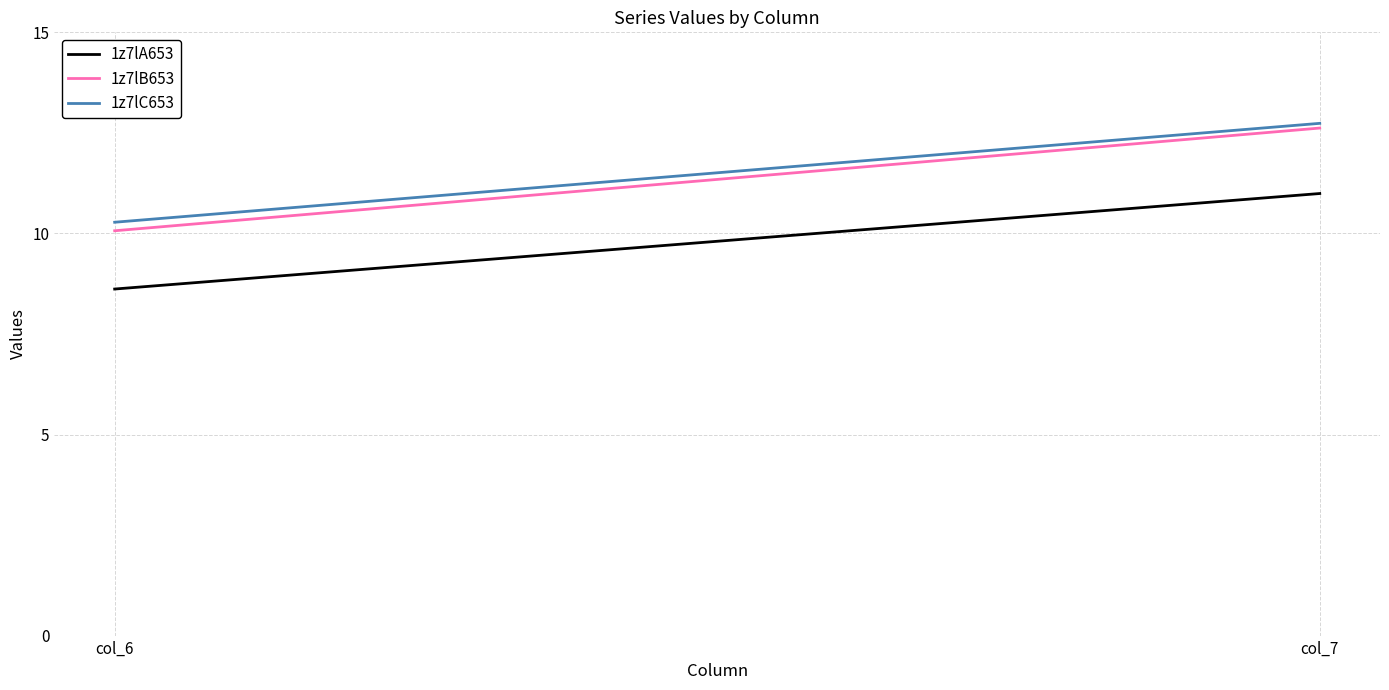

At col_6, list the series in order from smallest to largest.

1z7lA653, 1z7lB653, 1z7lC653